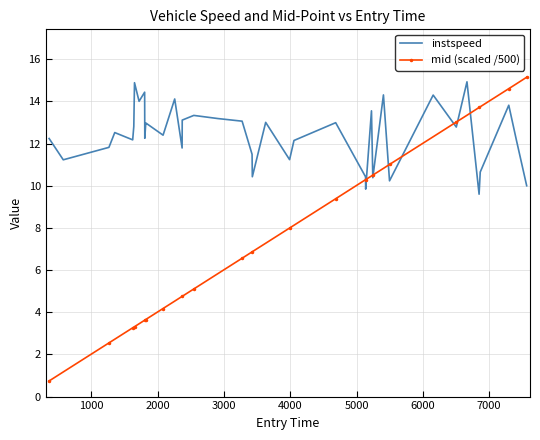

What is the maximum value shown in the chart?

15.1